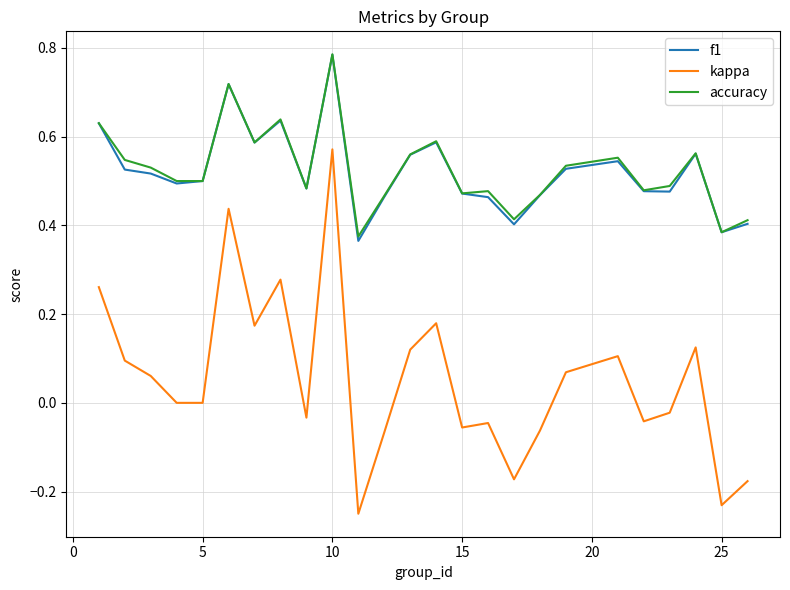

Which series has the widest spread of values?

kappa